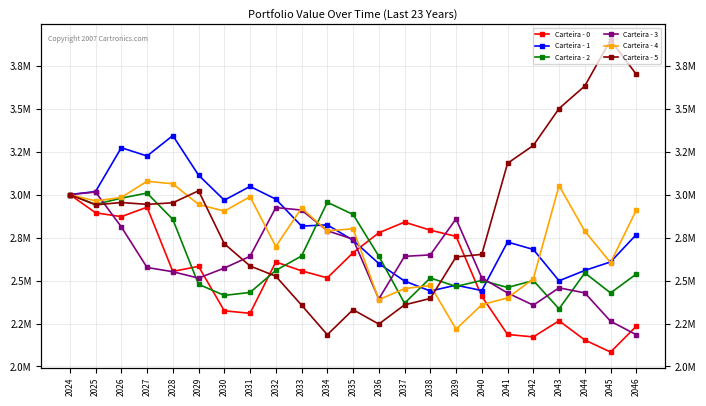

The value of Carteira - 5 at 2036 is 578713.6. True or false?

False